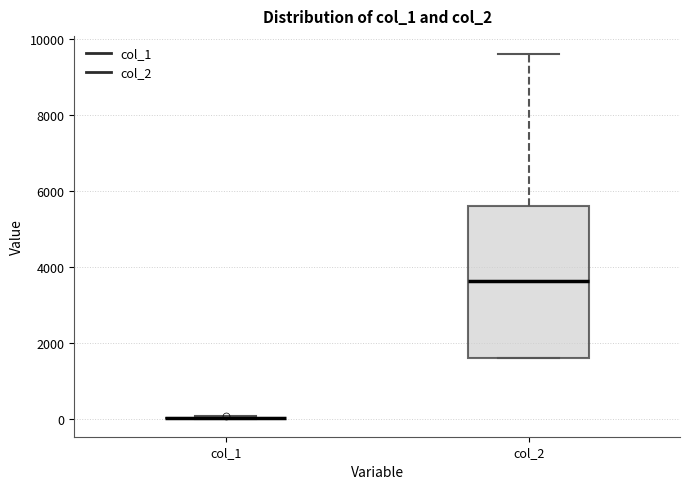

Where does the median line of the box for col_2 sit on the y-axis? The values are not printed on the chart, so give them approximately, as read against the axis.

3600